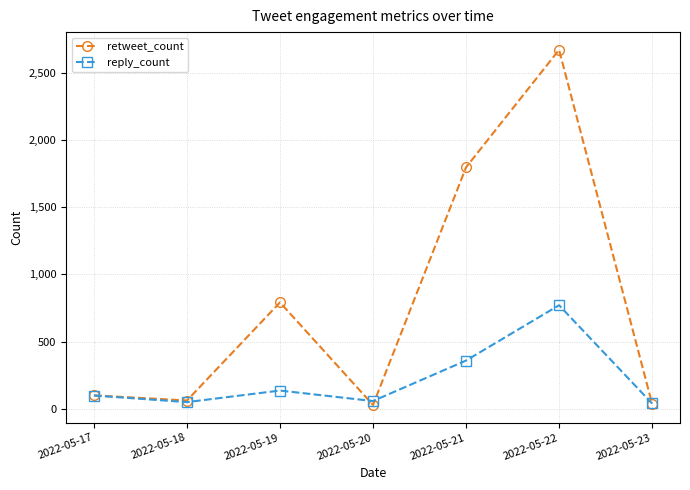

What is the difference between the second highest and second lowest values in the reply_count series?

309